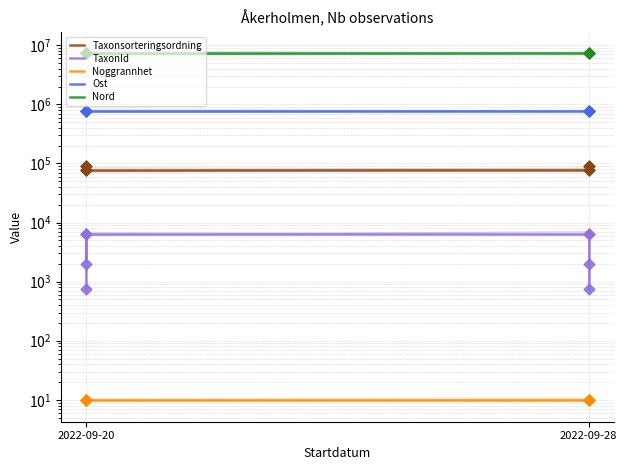

Which series contains the highest Y value?

Nord